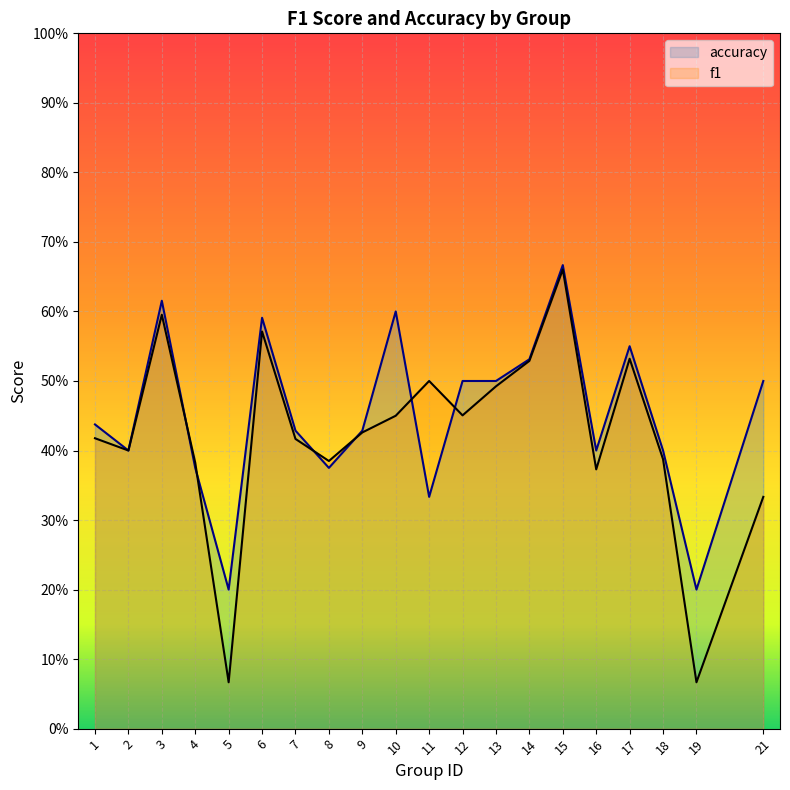

What is the difference between the second highest and second lowest values in the f1 series?

0.5